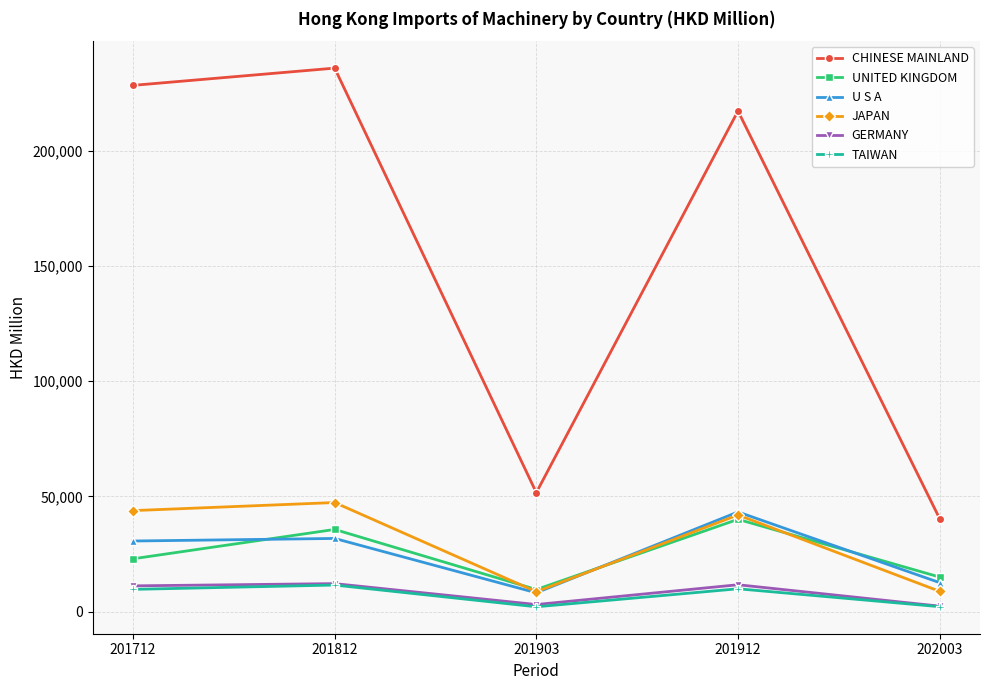

Which label corresponds to the largest value in the chart?

201812